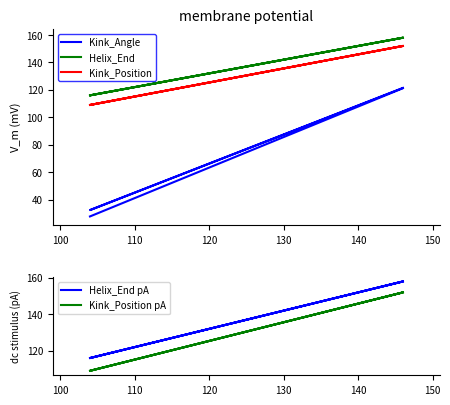

How many lines are shown in the chart?

5